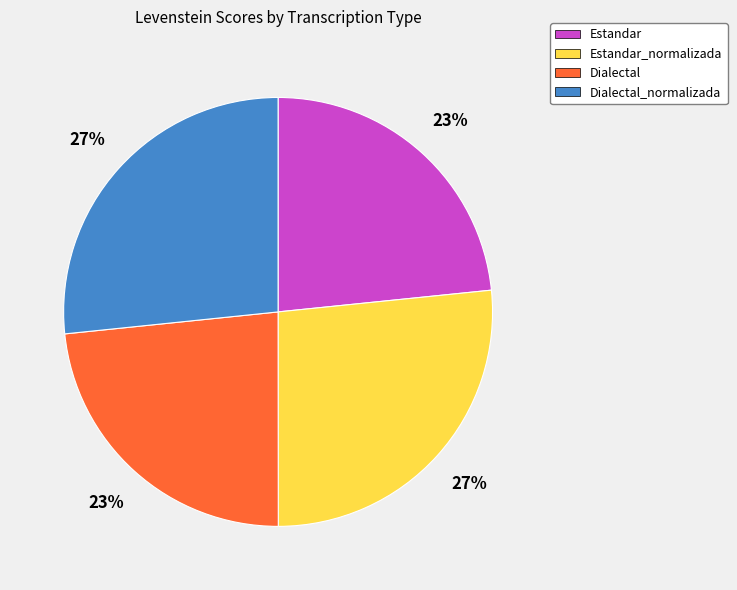

True or false: Estandar accounts for 38% of the total.

False